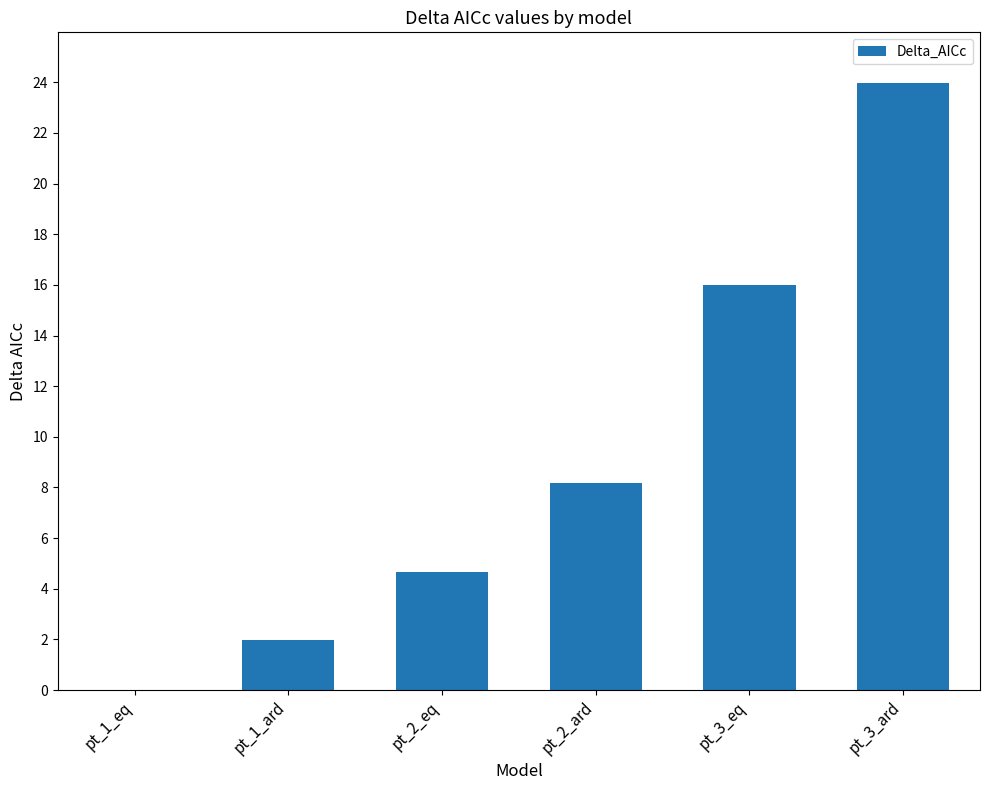

The value at pt_3_eq is 16.0. True or false?

True